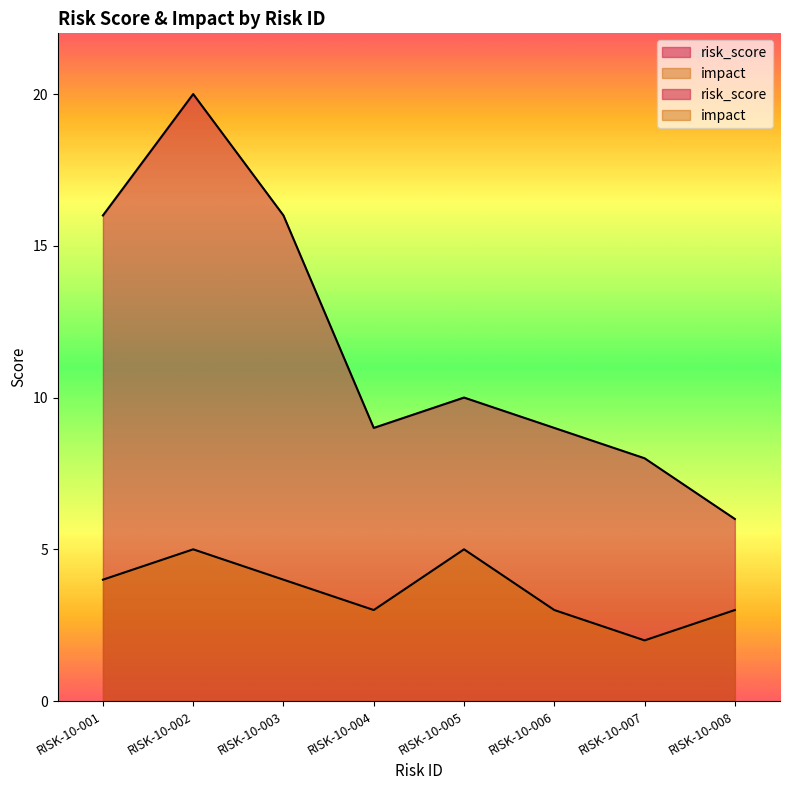

Rank the series by their maximum value, from lowest to highest.

impact, risk_score